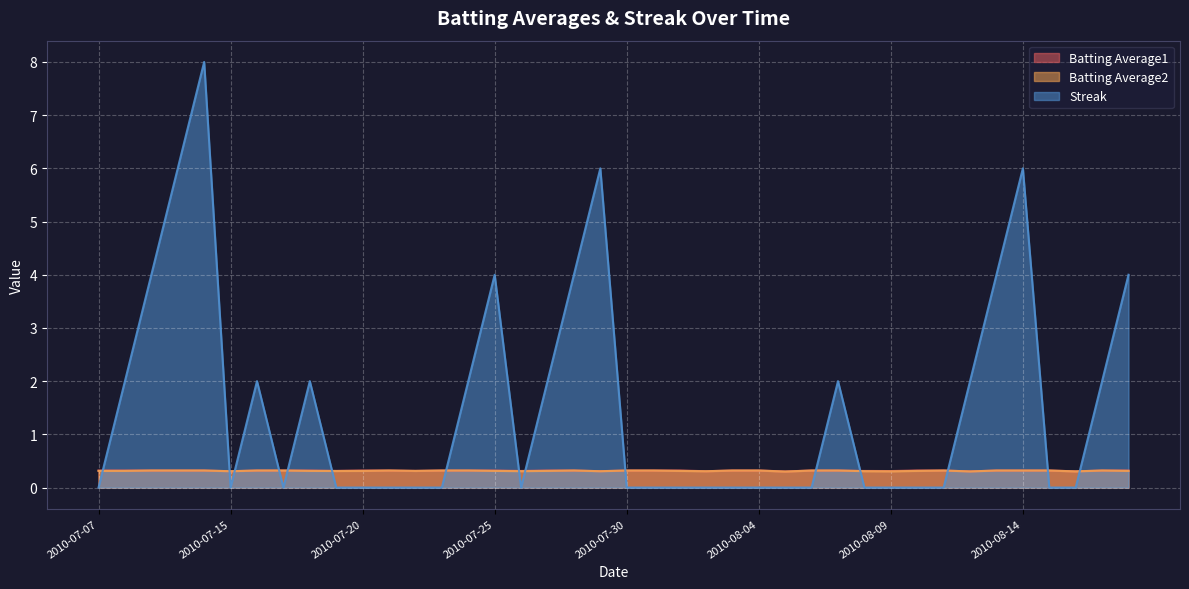

Which series has the largest range (max minus min)?

Streak